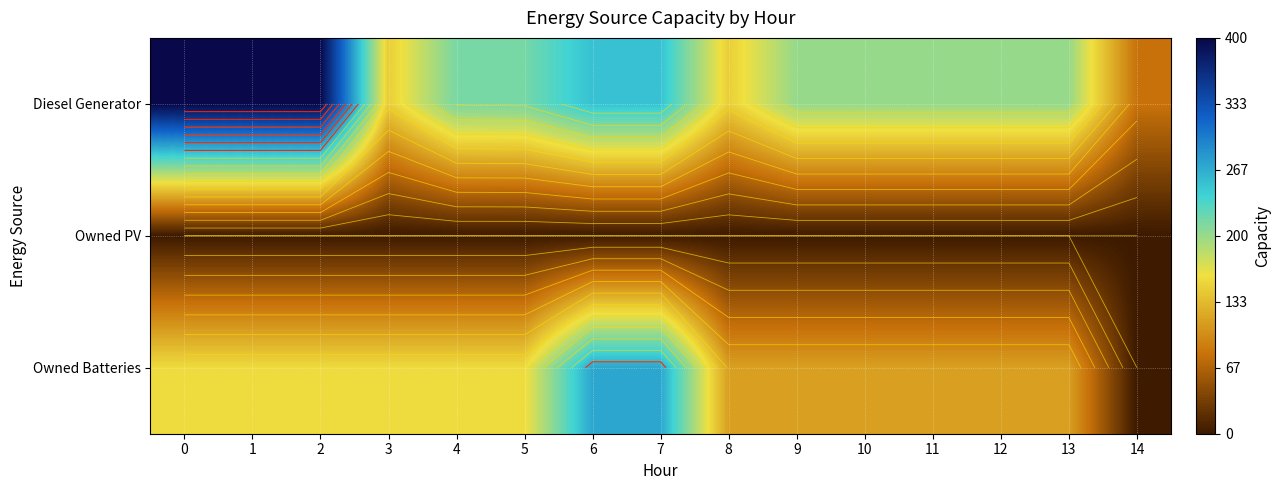

List the series in order of their overall mean, lowest first.

Owned PV, Owned Batteries, Diesel Generator